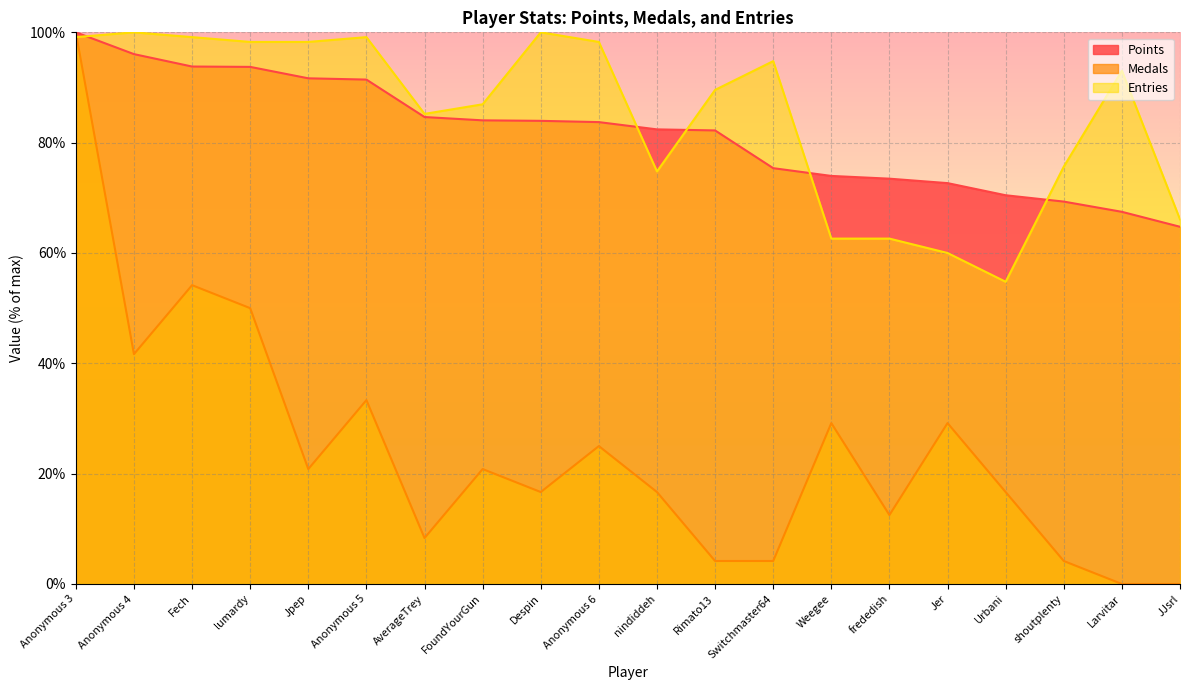

Is the value of Entries at Fech greater than the value of Points at Anonymous 4?

Yes